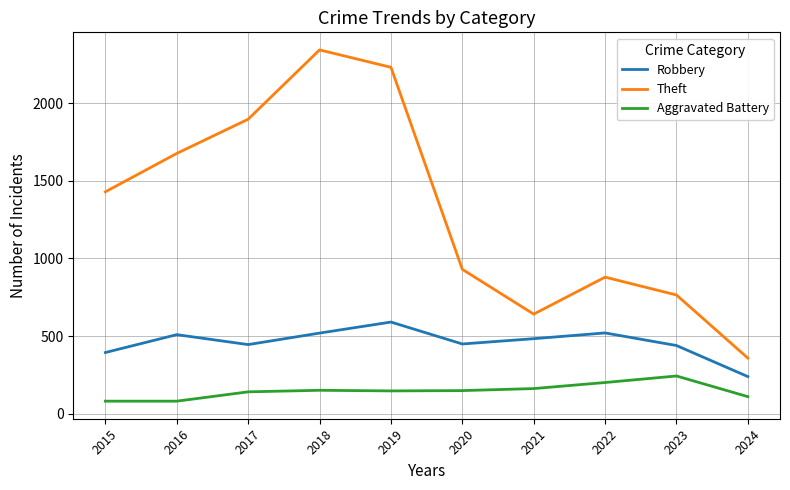

Rank the series by their average value, from lowest to highest.

Aggravated Battery, Robbery, Theft